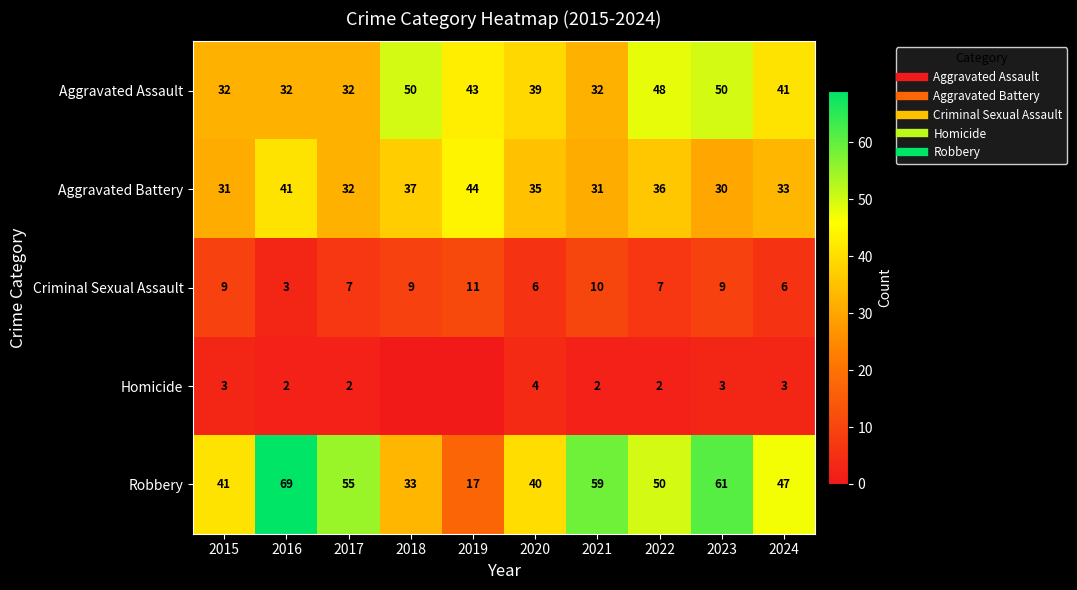

Which series has the largest range (max minus min)?

Robbery